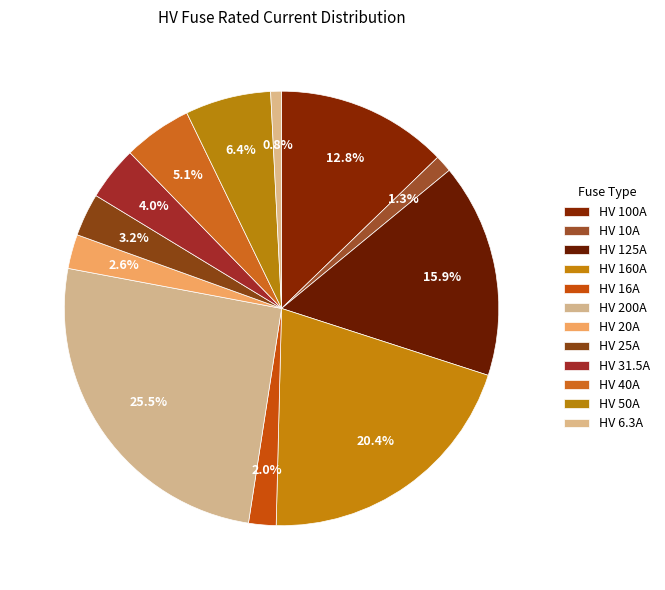

Is the sum of HV 100A and HV 31.5A greater than half?

No